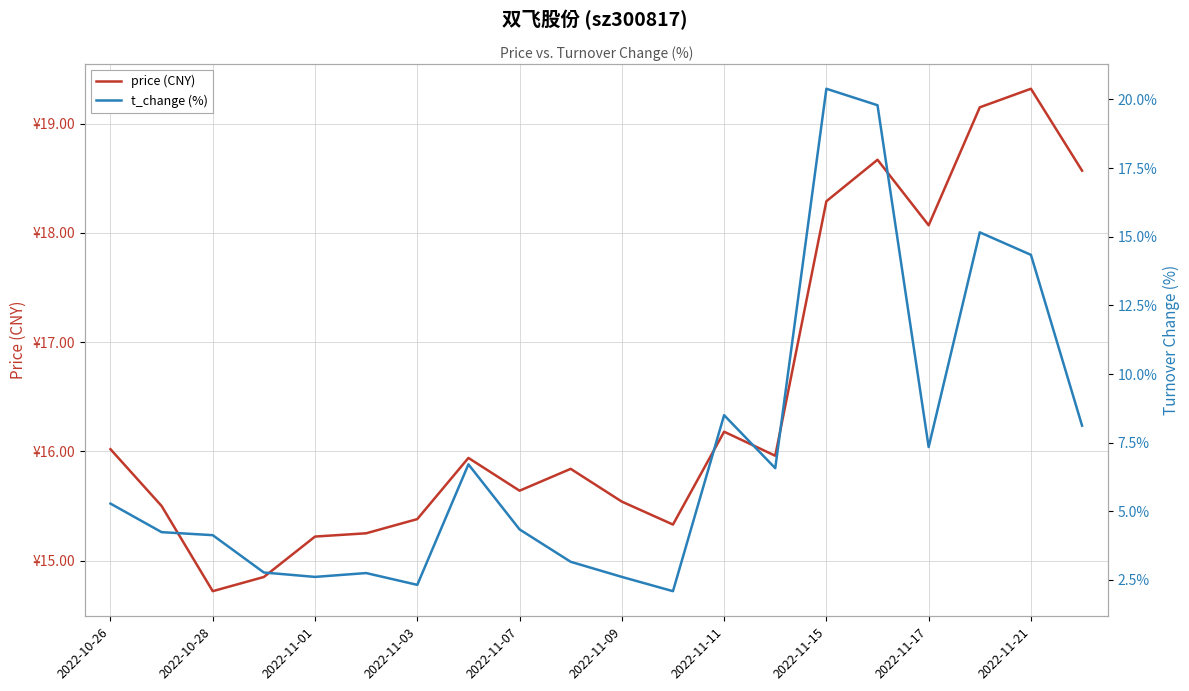

How many data points does each series have?

20